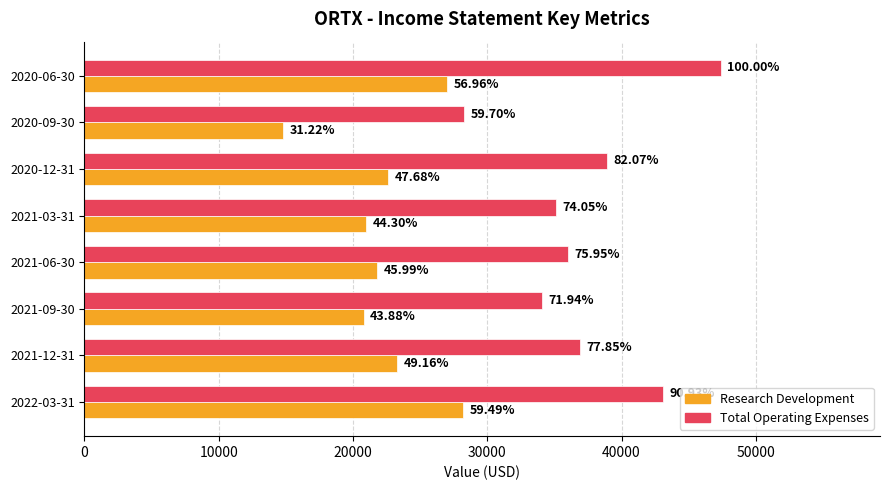

Reading left to right, transcribe all the data shown in this chart.

Research Development: 28200	23300	20800	21800	21000	22600	14800	27000
Total Operating Expenses: 43100	36900	34100	36000	35100	38900	28300	47400